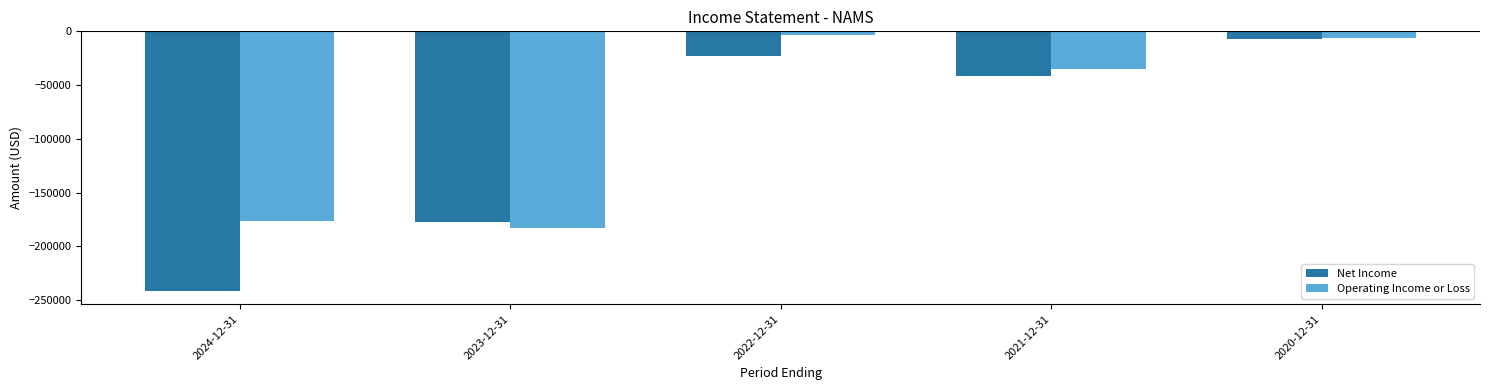

How many bars are there in total?

10